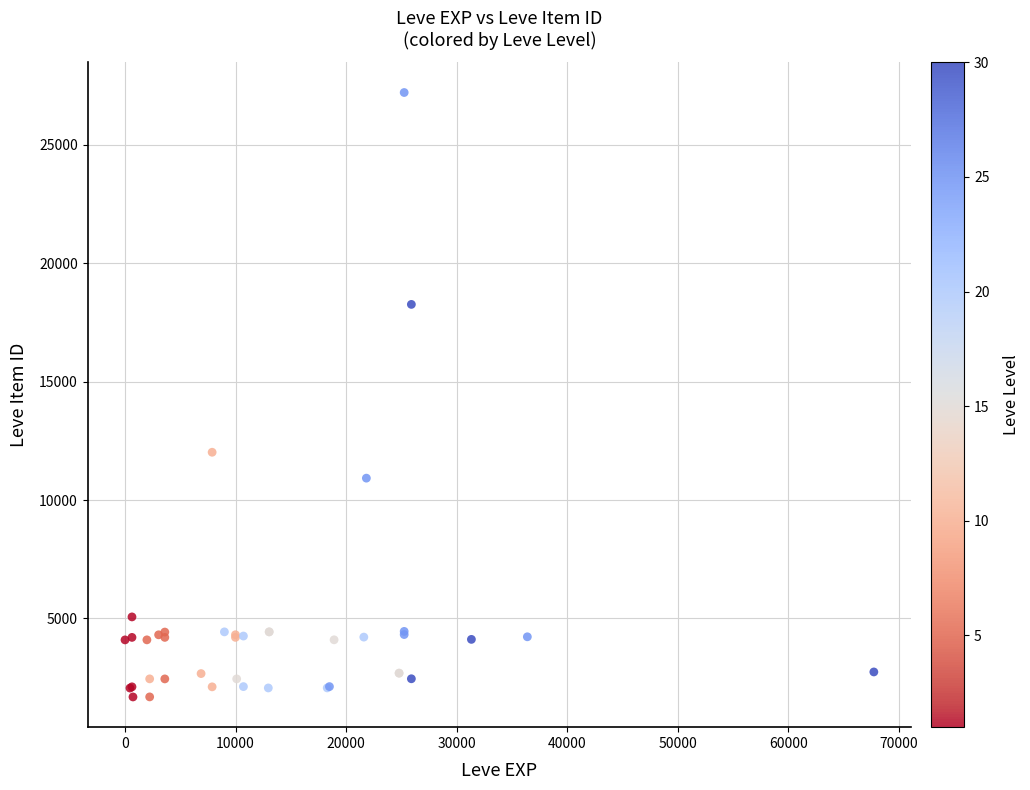

What Y value in the scatter plot is closest to 14448?

12018